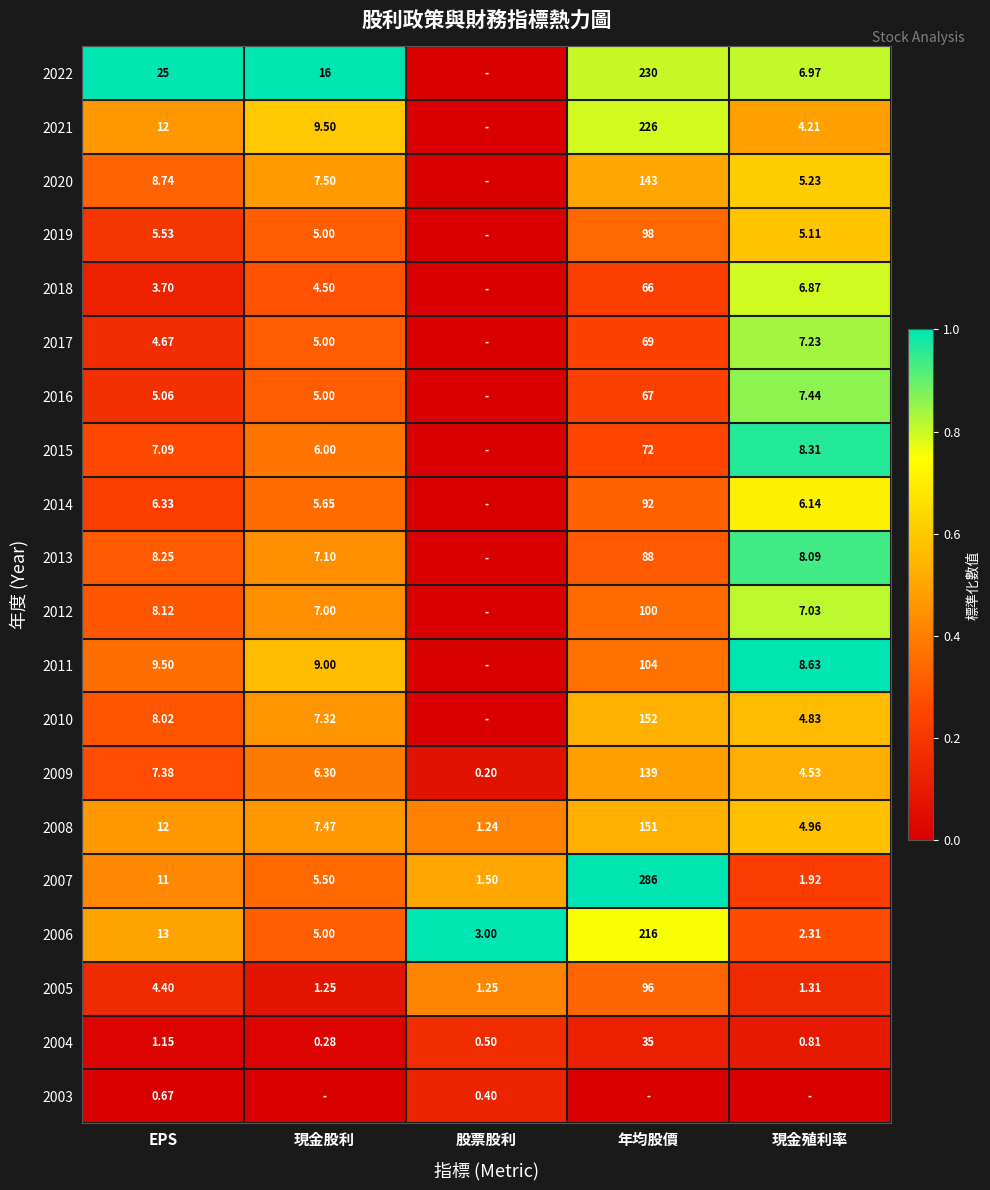

Where is 2006 nearest to the value 109?

EPS